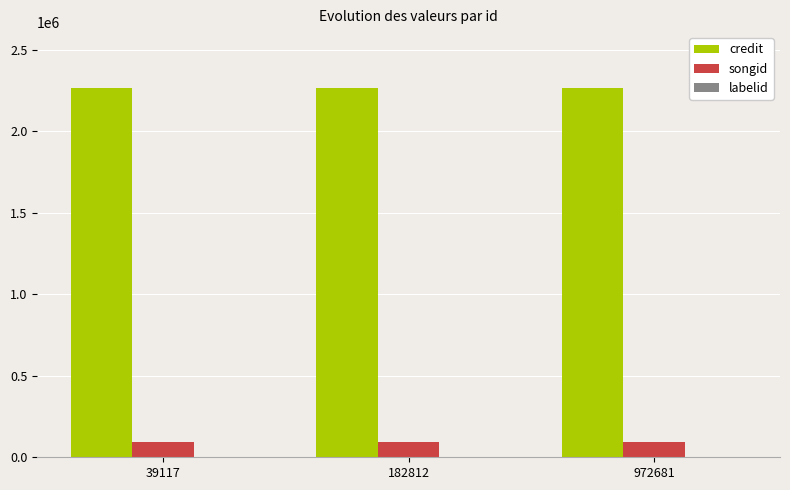

The songid series shows 93463 at 972681. True or false?

True